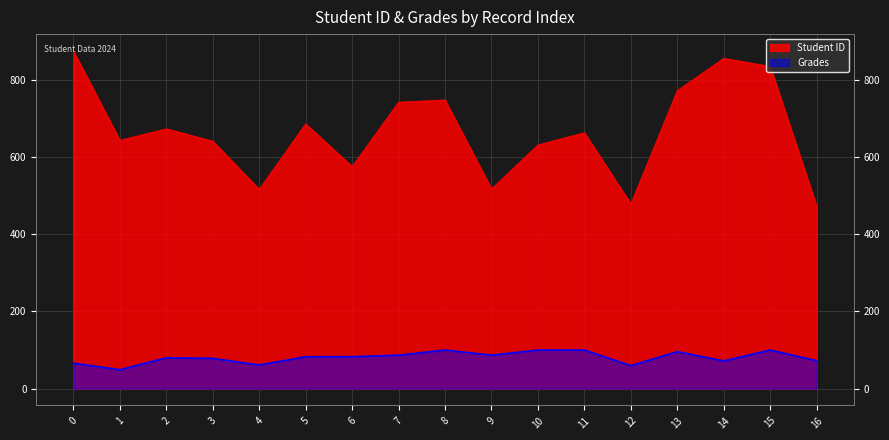

Reading right to left, transcribe all the data shown in this chart.

Student ID: 16=473.0	15=836.0	14=857.0	13=773.0	12=479.0	11=664.0	10=632.0	9=518.0	8=749.0	7=743.0	6=576.0	5=687.0	4=517.0	3=642.0	2=674.0	1=644.0	0=876.0
Grades: 16=72.4	15=100.0	14=71.8	13=95.7	12=59.5	11=100.0	10=100.0	9=86.6	8=100.0	7=86.7	6=82.7	5=82.6	4=61.1	3=78.5	2=79.9	1=48.9	0=65.9